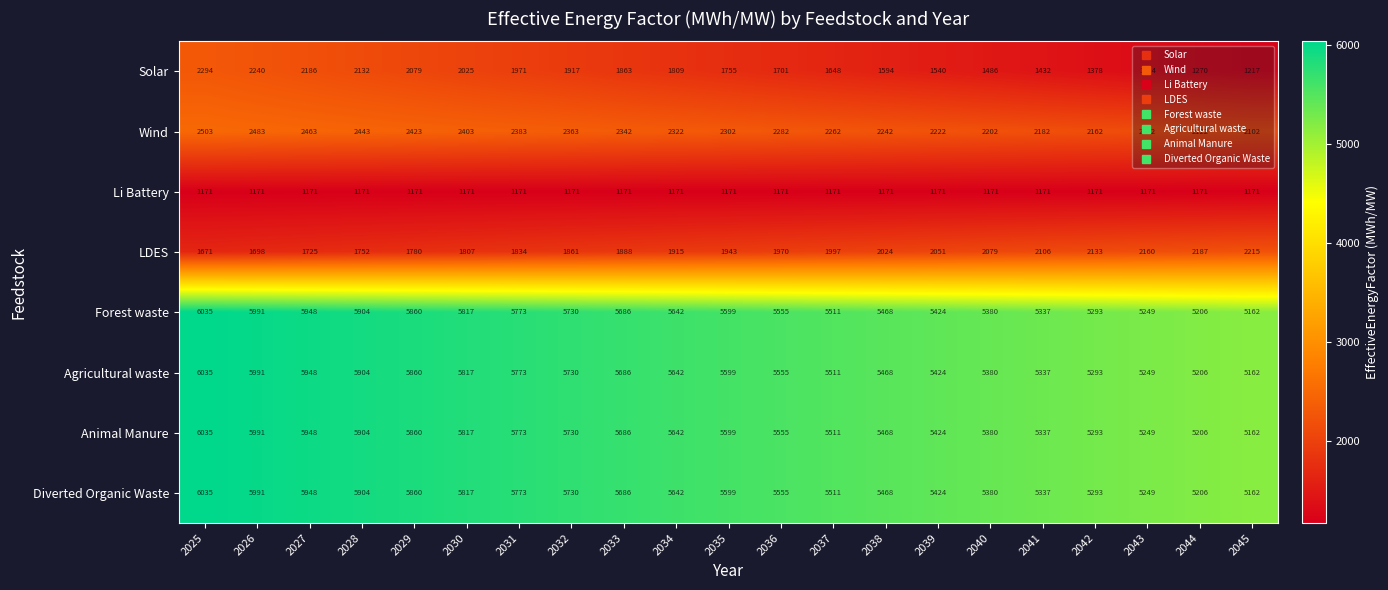

At which category is the sum across all series the highest?

2025